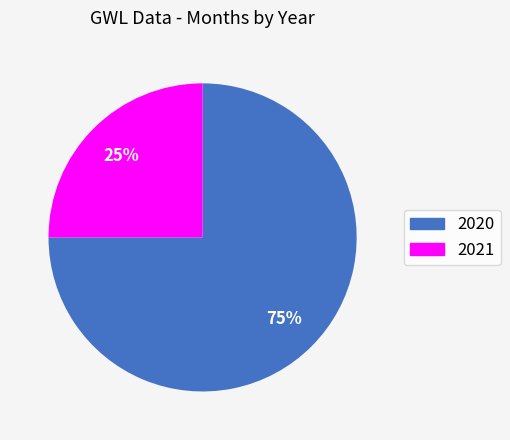

To the nearest percent, what is the difference between the largest and smallest slice percentages?

50%